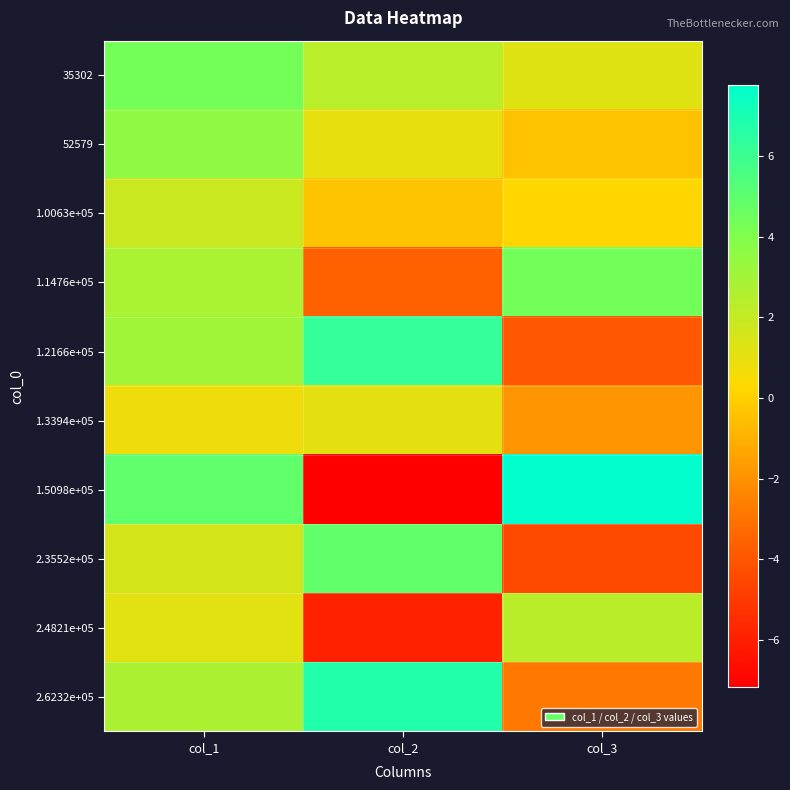

How many data points does each series have?

3